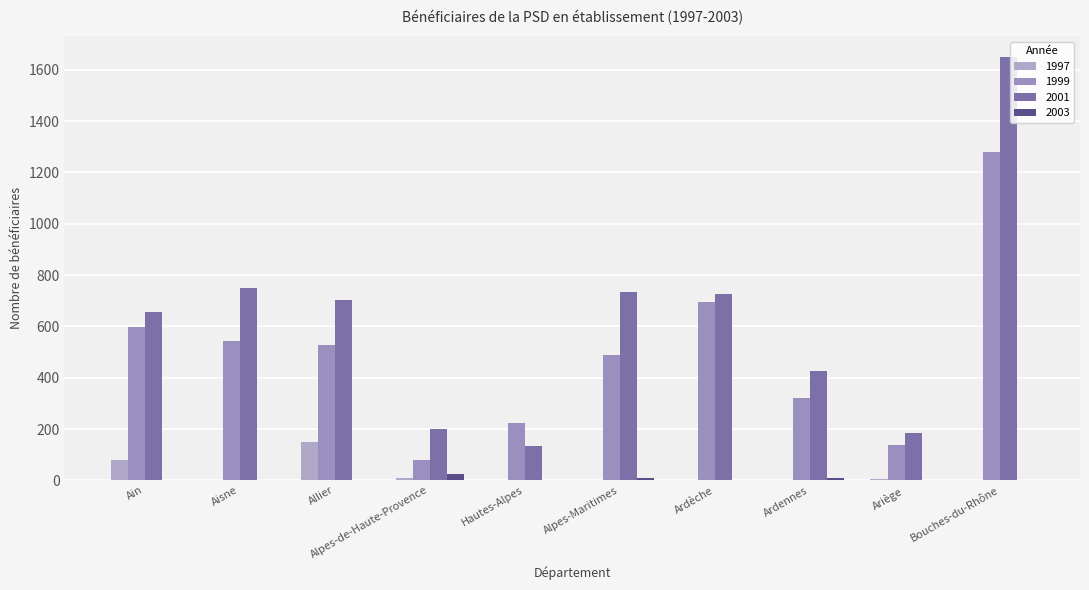

Between Aisne and Ardennes, which series saw the biggest shift?

2001